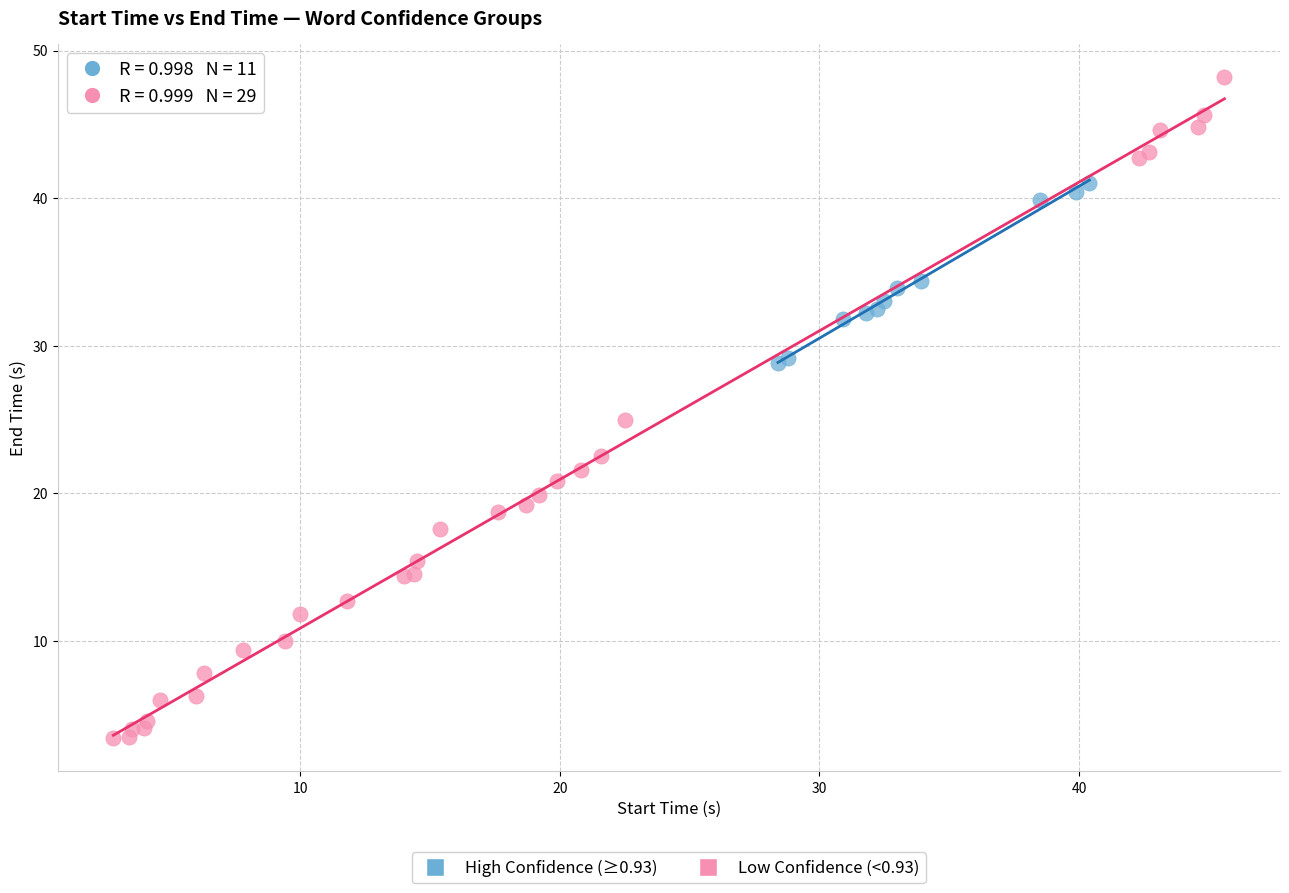

Which series has the largest Y range (max minus min)?

Low Confidence (<0.93)